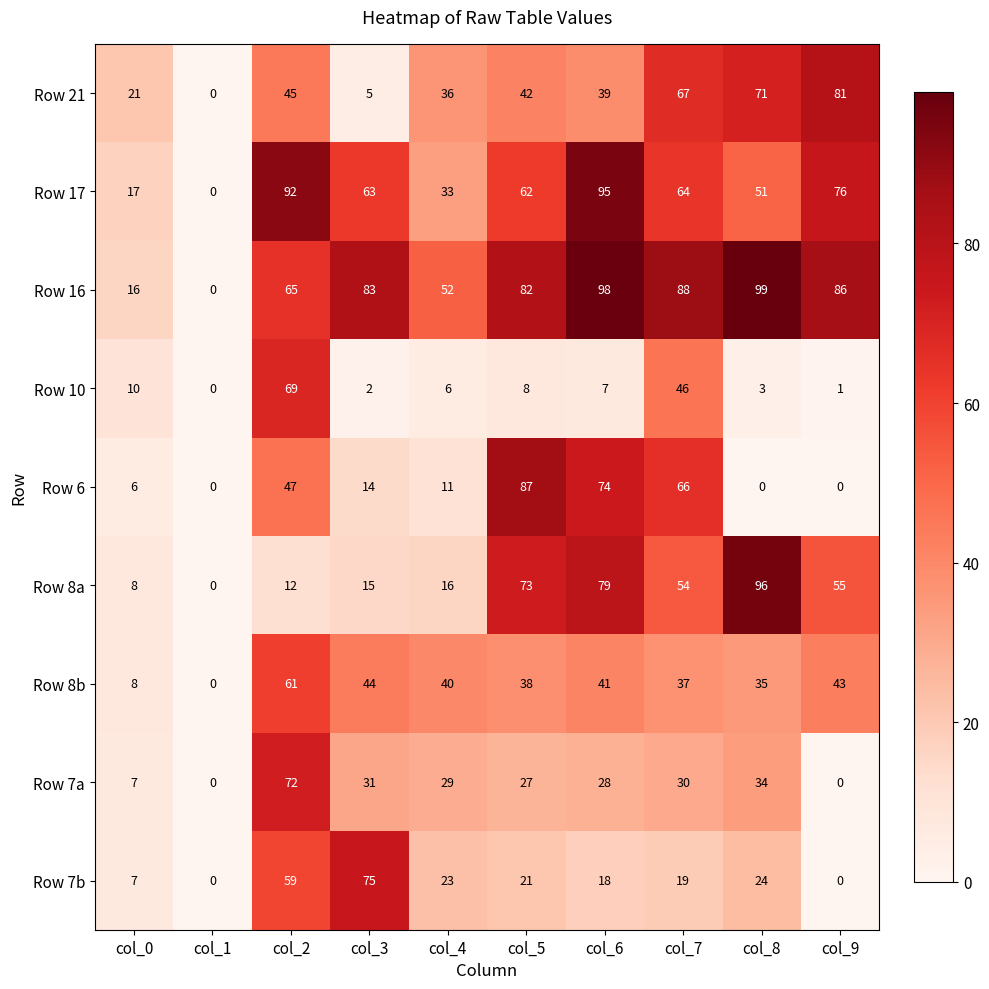

Rank the categories by Row 16 value from highest to lowest.

col_8, col_6, col_7, col_9, col_3, col_5, col_2, col_4, col_0, col_1